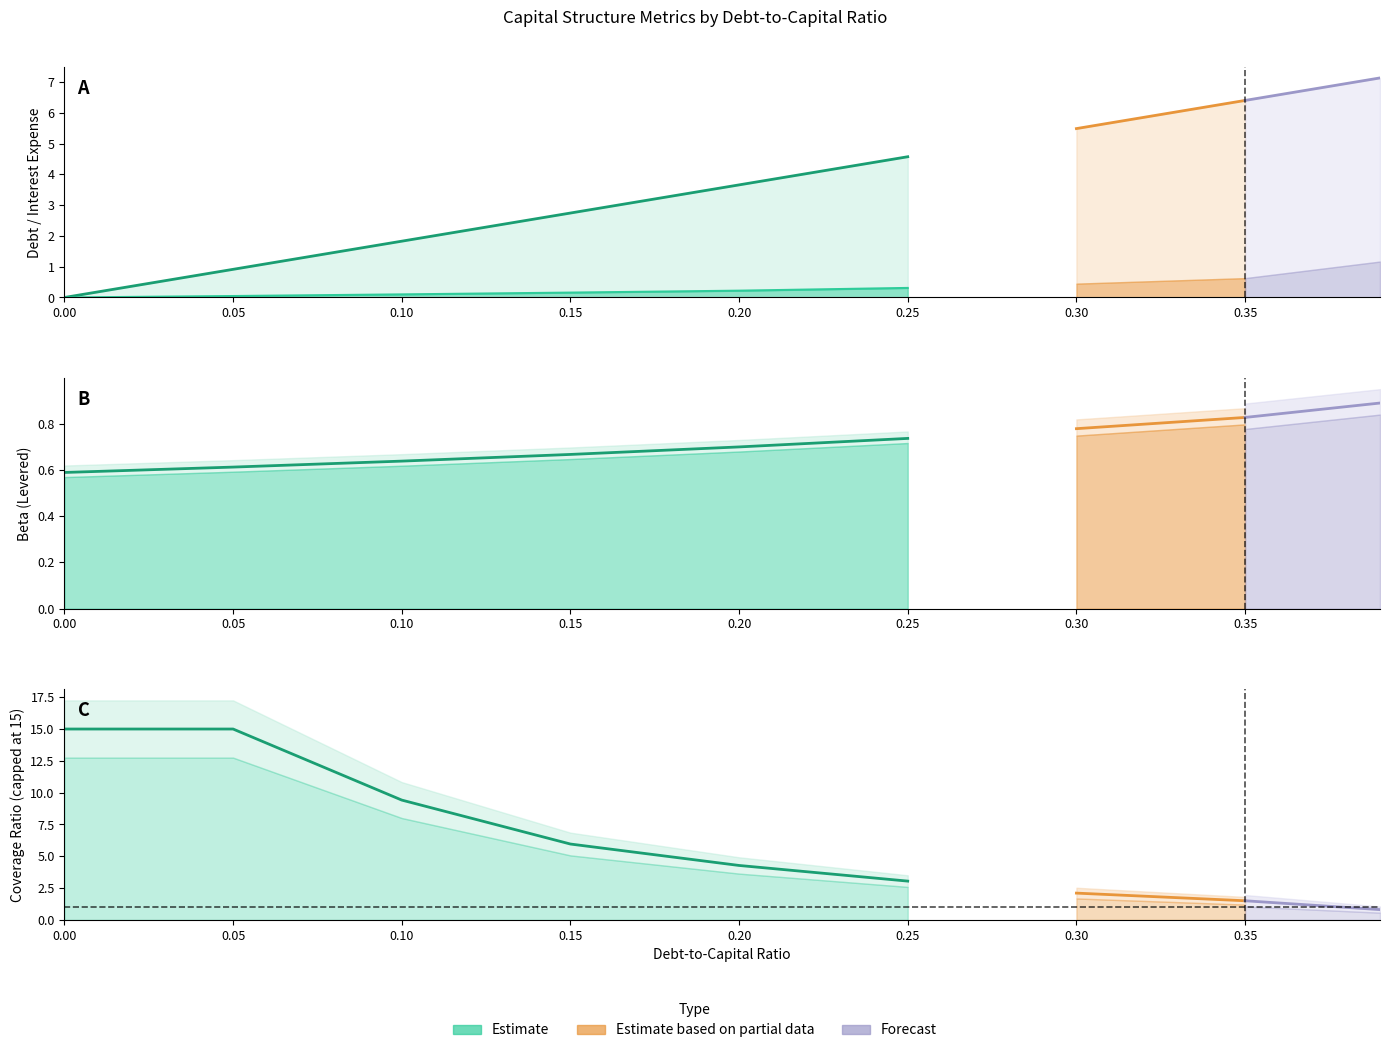

Between 0.15 and 0.20, which series saw the biggest shift?

coverage_ratio